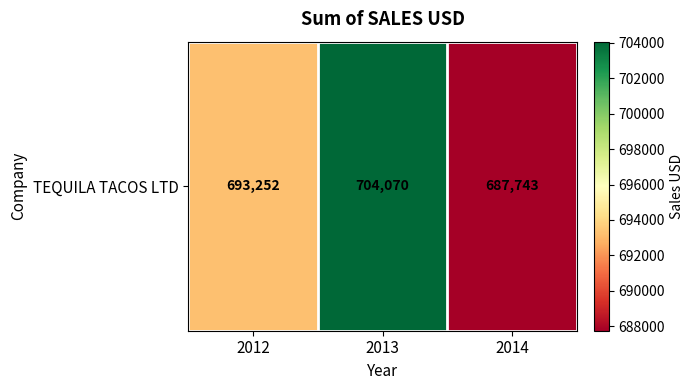

Rank the categories by value from lowest to highest.

2014, 2012, 2013